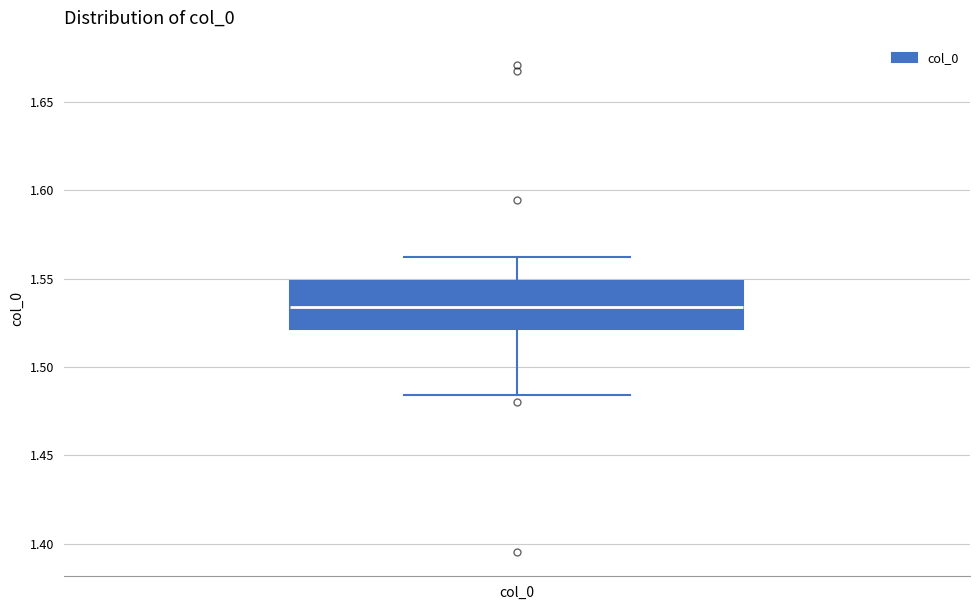

Transcribe this box plot: give where the median line is, the range the box spans, and where the two whiskers end, as read against the y-axis. The values are not printed on the chart, so give them approximately, as read against the axis.

median 1.535, box 1.520 to 1.550, whiskers 1.485 to 1.560